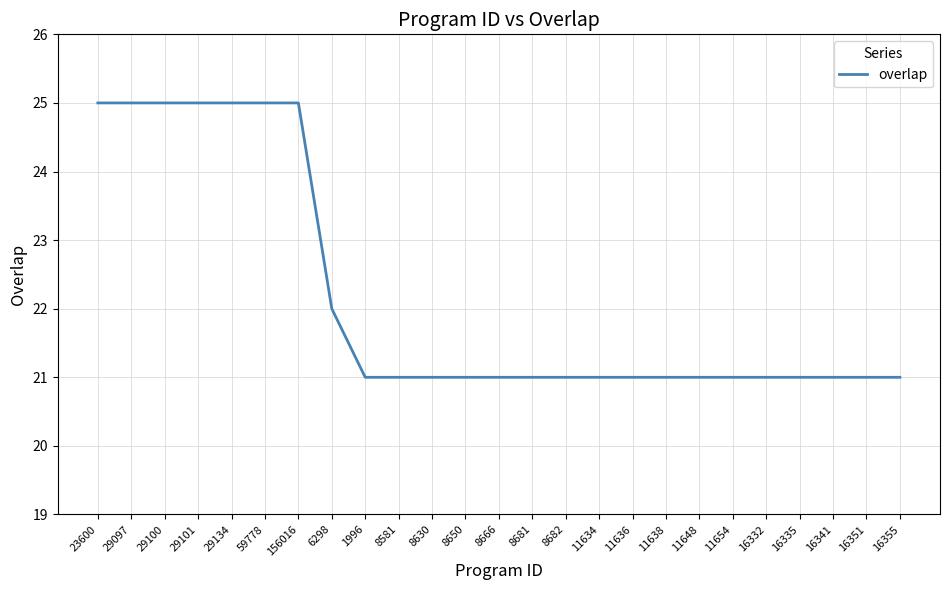

What position from the left is 29134?

5